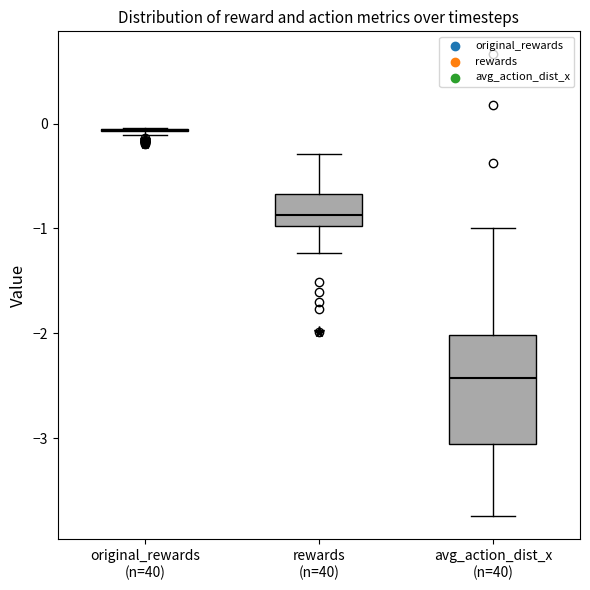

Reading left to right, transcribe this box plot: for each box, give where its median line is, the range the box spans, and where its two whiskers end, as read against the y-axis. The values are not printed on the chart, so give them approximately, as read against the axis.

original_rewards (n=40): box collapsed to a line at -0.1, whiskers -0.1 to 0.0
rewards (n=40): median -0.9, box -1.0 to -0.7, whiskers -1.2 to -0.3
avg_action_dist_x (n=40): median -2.4, box -3.1 to -2.0, whiskers -3.7 to -1.0